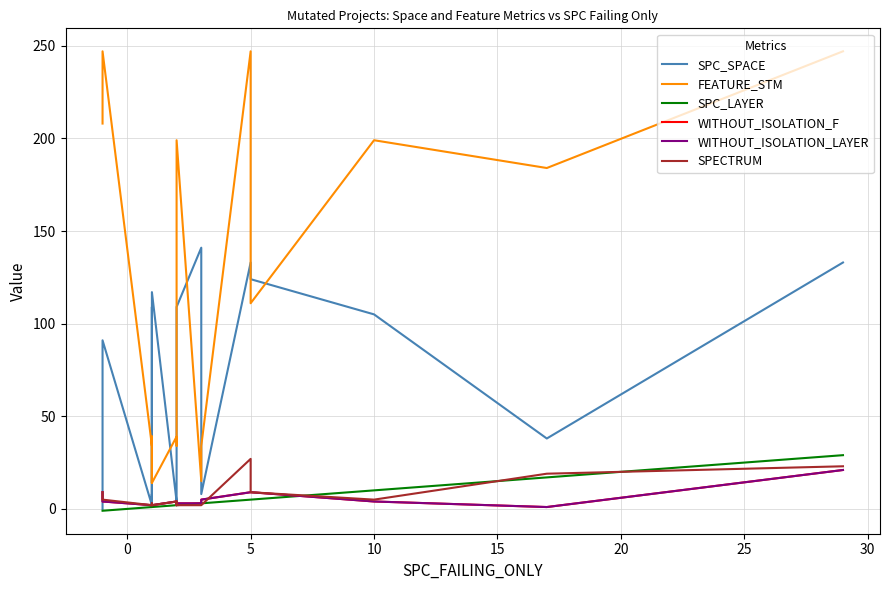

True or false: WITHOUT_ISOLATION_LAYER and WITHOUT_ISOLATION_F cross at least once.

False